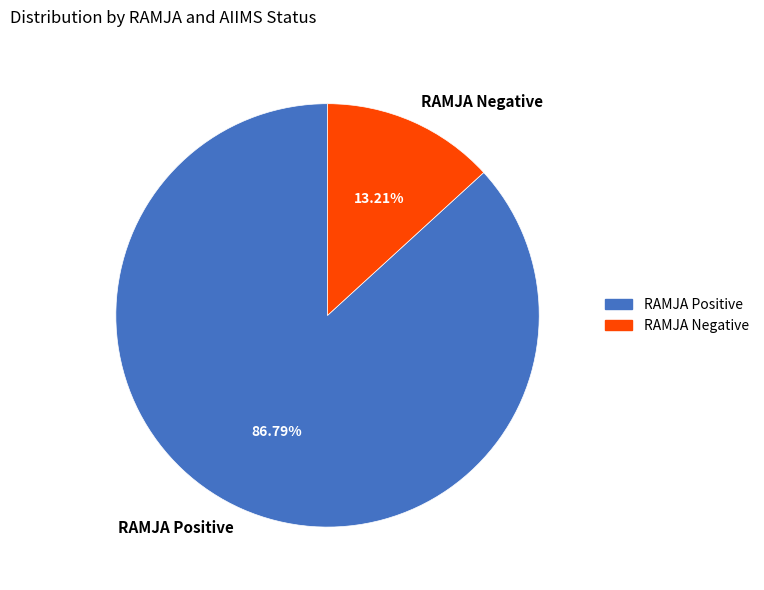

Does any single category account for the majority?

Yes